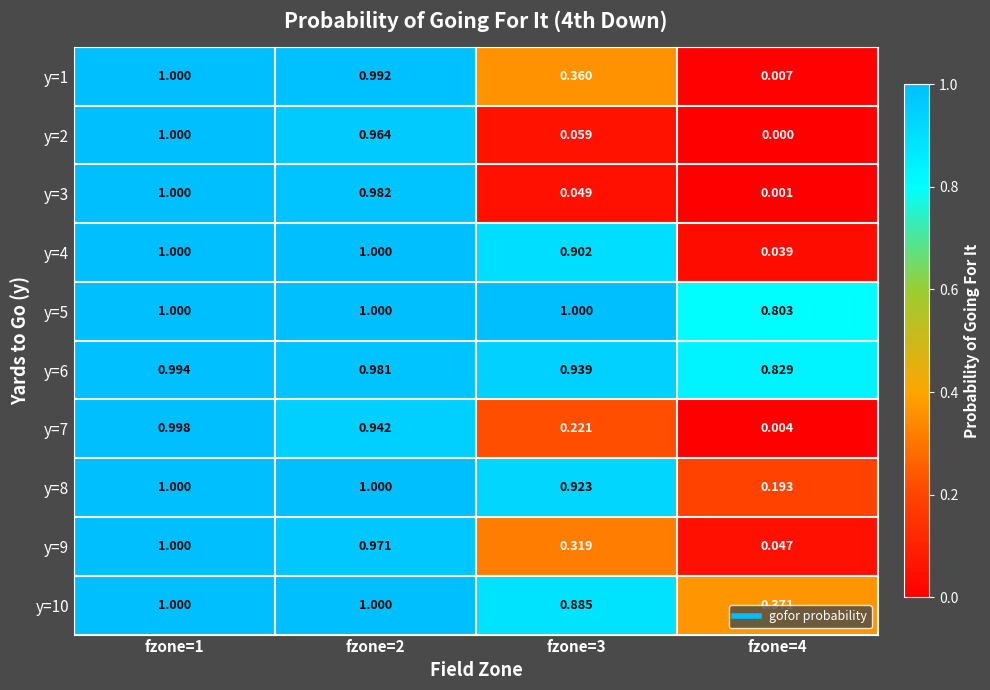

Is the value of y=10 at fzone=4 greater than the value of y=6 at fzone=3?

No